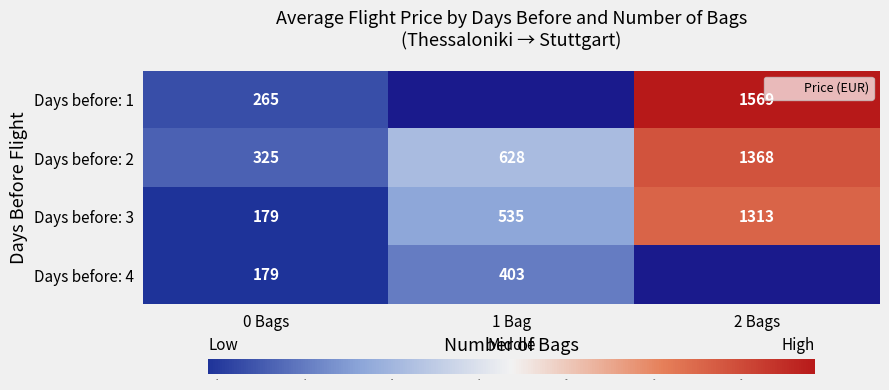

The value of Days before: 2 at 1 Bag is 439.4. True or false?

False